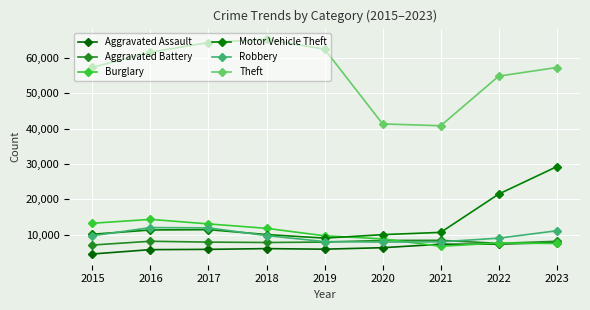

What is the value of the Aggravated Battery point at the 2nd from the left?

8086